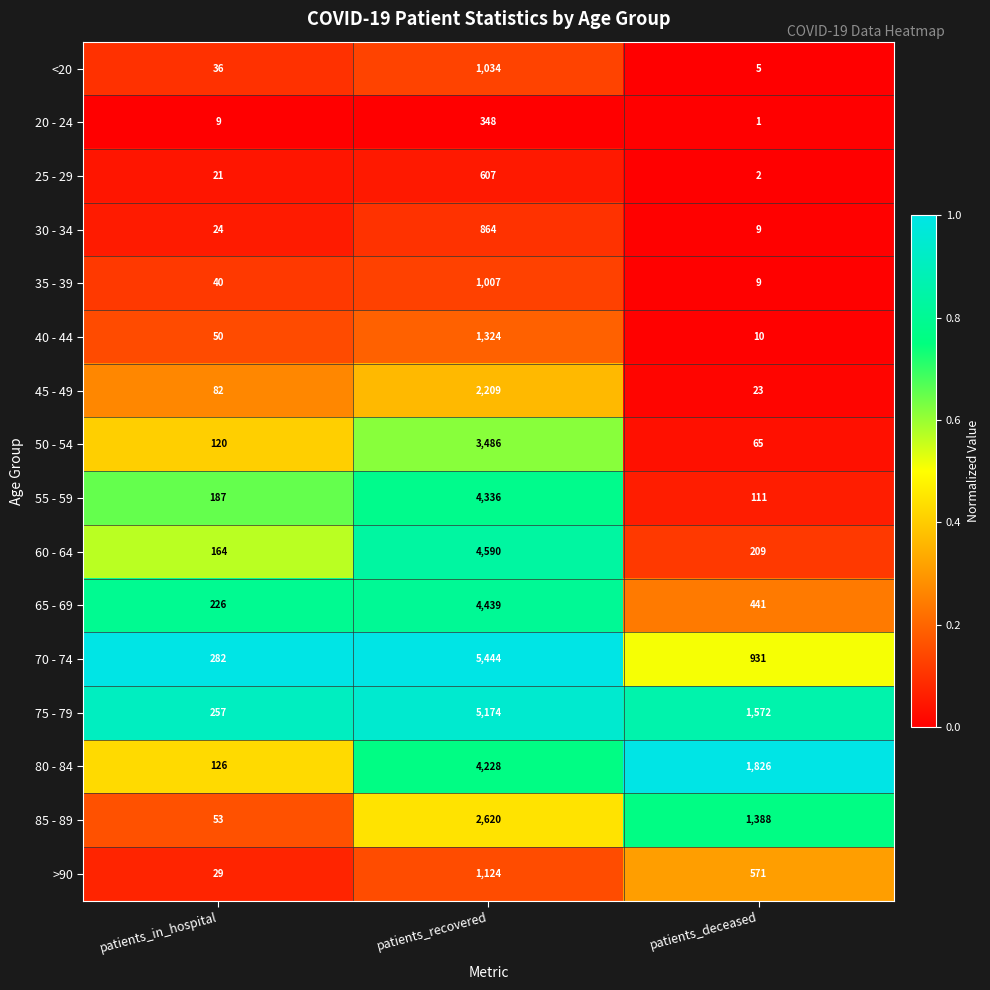

How many data points does each series have?

3